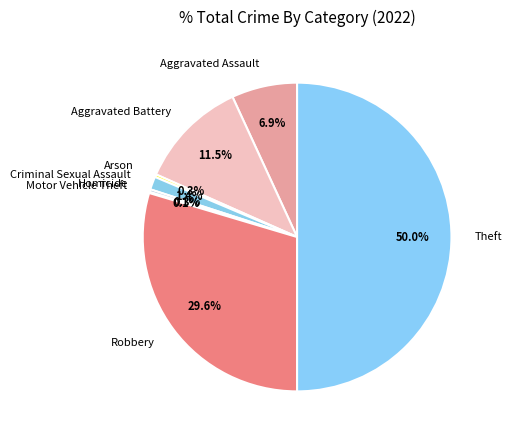

What percentage is NOT represented by Aggravated Assault?

93.1%